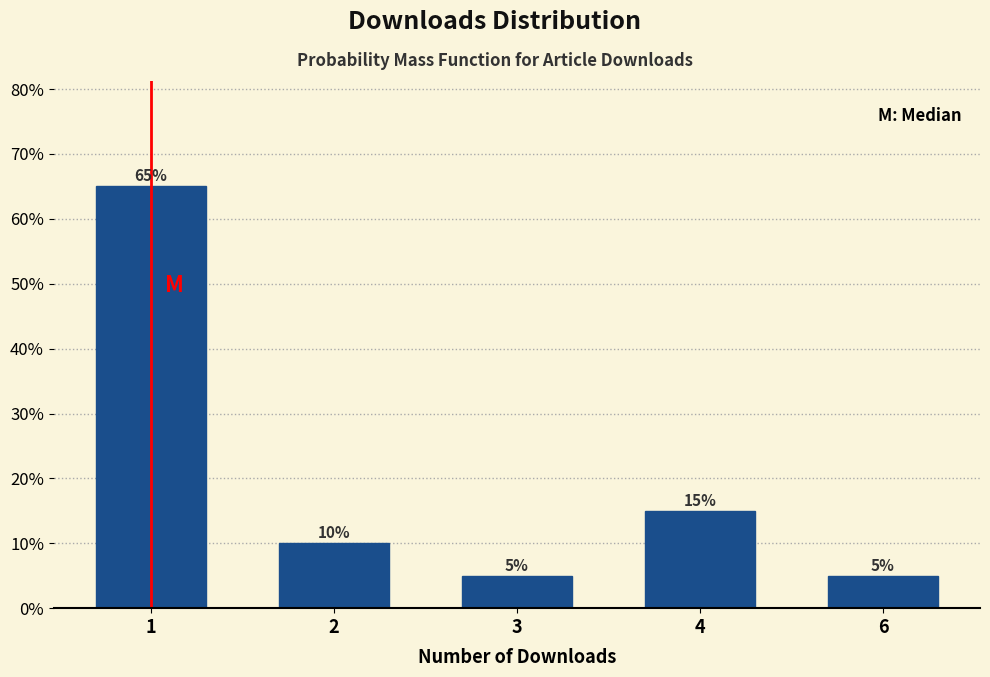

Reading left to right, extract all data points from this chart.

1=65	2=10	3=5	4=15	6=5